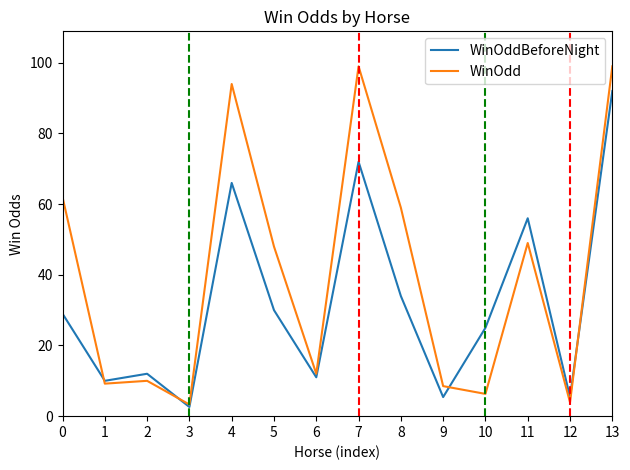

Reading left to right, extract all data points from this chart.

WinOddBeforeNight: 0=29.0	1=10.0	2=12.0	3=2.6	4=66.0	5=30.0	6=11.0	7=72.0	8=34.0	9=5.4	10=25.0	11=56.0	12=5.4	13=92.0
WinOdd: 0=62.0	1=9.2	2=10.0	3=3.3	4=94.0	5=48.0	6=12.0	7=99.0	8=59.0	9=8.5	10=6.3	11=49.0	12=3.9	13=99.0